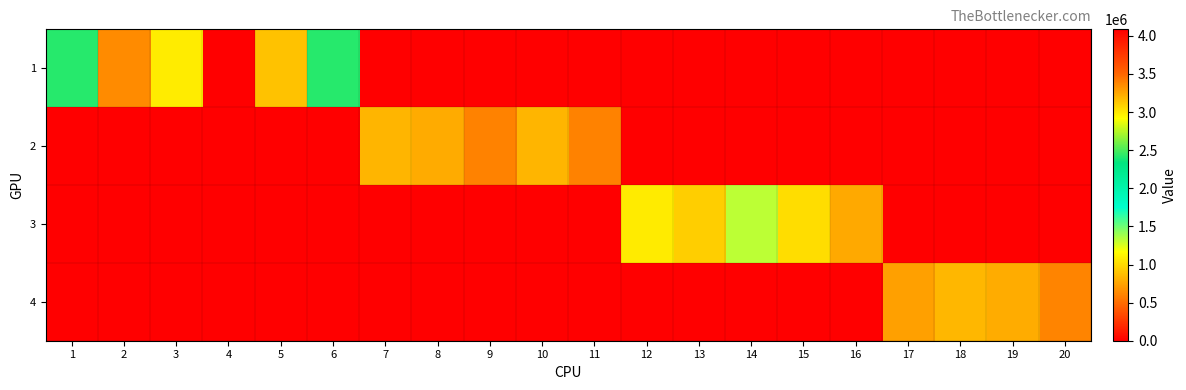

At which category does the chart reach its peak across all series?

4